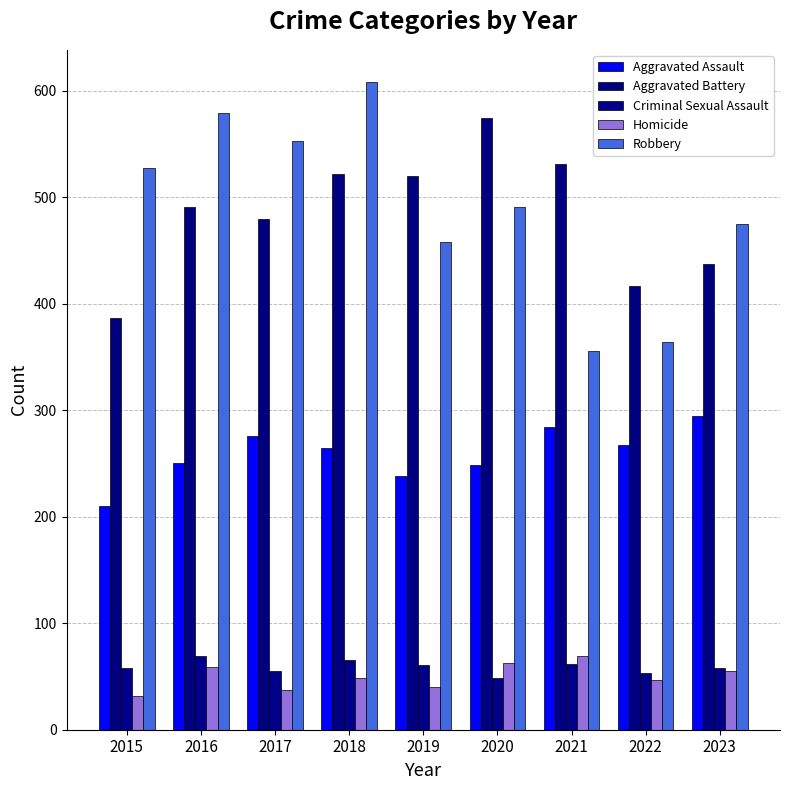

At which label does Aggravated Battery first exceed 491?

2018